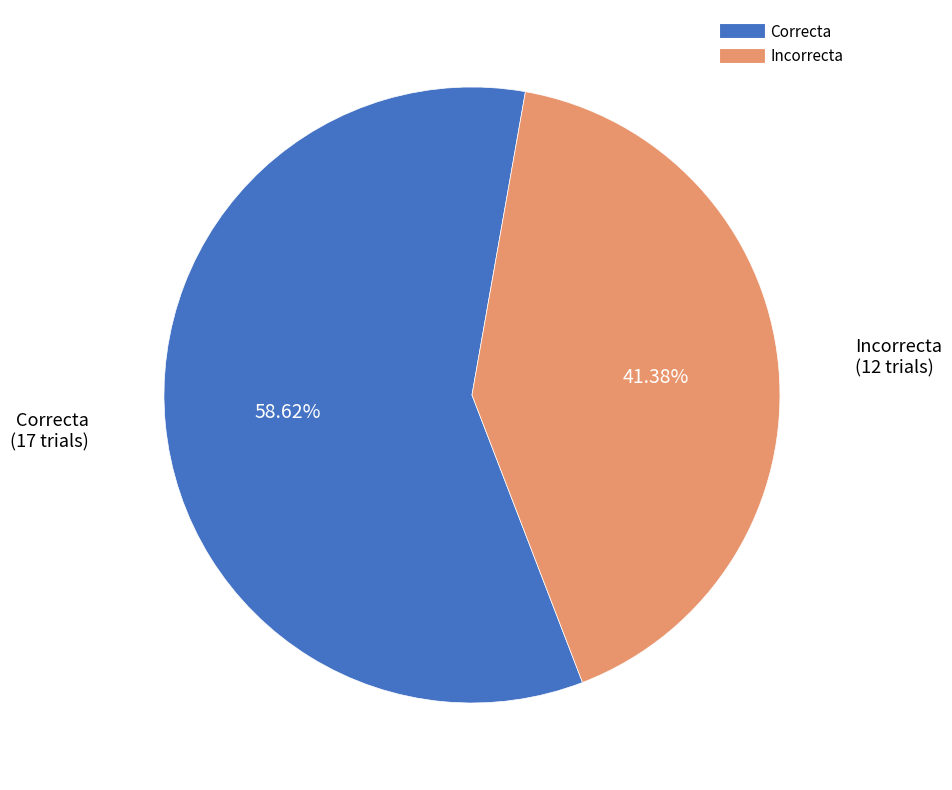

To the nearest percent, what percentage of the pie is Correcta?

59%